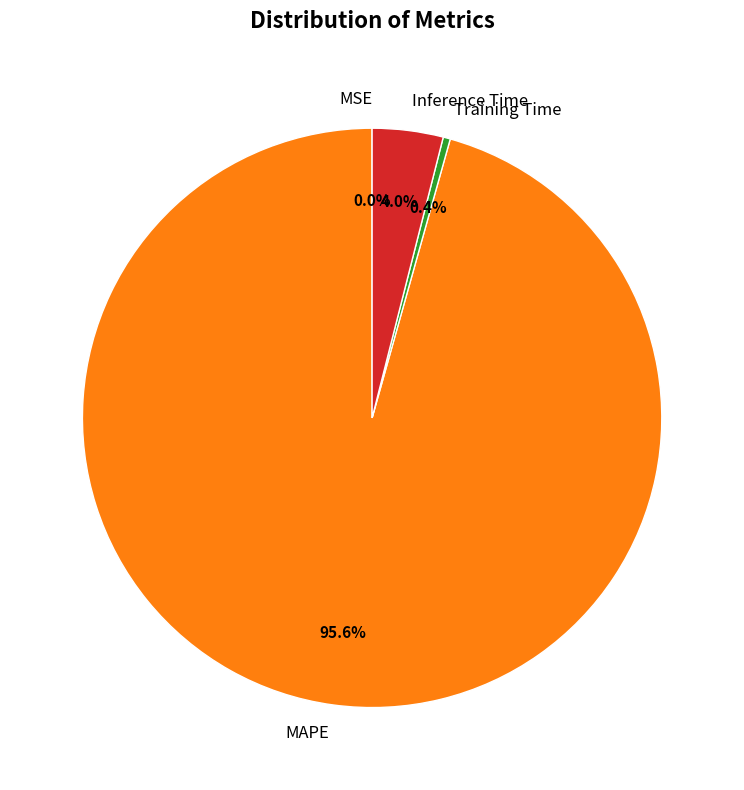

Between Inference Time and MAPE, which is larger?

MAPE